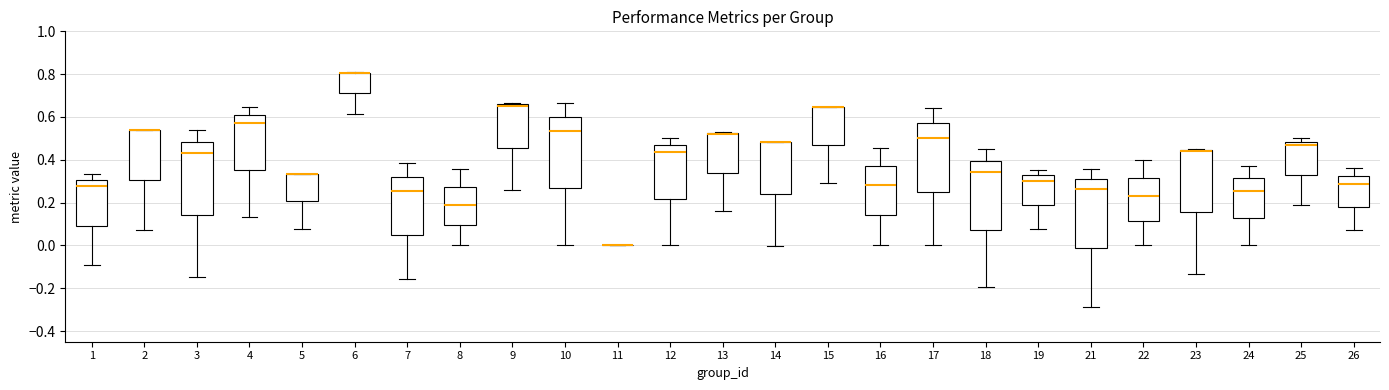

Reading left to right, read every box against the y-axis: the position of its median line, the range the box covers, and the ends of its whiskers. The values are not printed on the chart, so give them approximately, as read against the axis.

1: median 0.28, box 0.10 to 0.30, whiskers -0.10 to 0.34
2: median 0.54 (drawn on the box's upper edge), box 0.30 to 0.54, whiskers 0.08 to 0.54
3: median 0.44, box 0.14 to 0.48, whiskers -0.14 to 0.54
4: median 0.58, box 0.36 to 0.60, whiskers 0.14 to 0.64
5: median 0.34 (drawn on the box's upper edge), box 0.20 to 0.34, whiskers 0.08 to 0.34
6: median 0.80 (drawn on the box's upper edge), box 0.72 to 0.80, whiskers 0.62 to 0.80
7: median 0.26, box 0.06 to 0.32, whiskers -0.16 to 0.38
8: median 0.18, box 0.10 to 0.28, whiskers 0.00 to 0.36
9: median 0.66 (just below the box's upper edge), box 0.46 to 0.66, whiskers 0.26 to 0.66 (just above the box's upper edge)
10: median 0.54, box 0.26 to 0.60, whiskers 0.00 to 0.66
11: box collapsed to a line at 0.00, whiskers 0.00 to 0.00
12: median 0.44, box 0.22 to 0.46, whiskers 0.00 to 0.50
13: median 0.52 (drawn on the box's upper edge), box 0.34 to 0.52, whiskers 0.16 to 0.52
14: median 0.48 (drawn on the box's upper edge), box 0.24 to 0.48, whiskers 0.00 to 0.48
15: median 0.64 (drawn on the box's upper edge), box 0.46 to 0.64, whiskers 0.30 to 0.64
16: median 0.28, box 0.14 to 0.36, whiskers 0.00 to 0.46
17: median 0.50, box 0.26 to 0.58, whiskers 0.00 to 0.64
18: median 0.34, box 0.08 to 0.40, whiskers -0.20 to 0.46
19: median 0.30, box 0.20 to 0.32, whiskers 0.08 to 0.36
21: median 0.26, box -0.02 to 0.32, whiskers -0.28 to 0.36
22: median 0.22, box 0.12 to 0.32, whiskers 0.00 to 0.40
23: median 0.44 (drawn on the box's upper edge), box 0.16 to 0.44, whiskers -0.14 to 0.44
24: median 0.26, box 0.12 to 0.32, whiskers 0.00 to 0.36
25: median 0.46, box 0.32 to 0.48, whiskers 0.18 to 0.50
26: median 0.28, box 0.18 to 0.32, whiskers 0.08 to 0.36